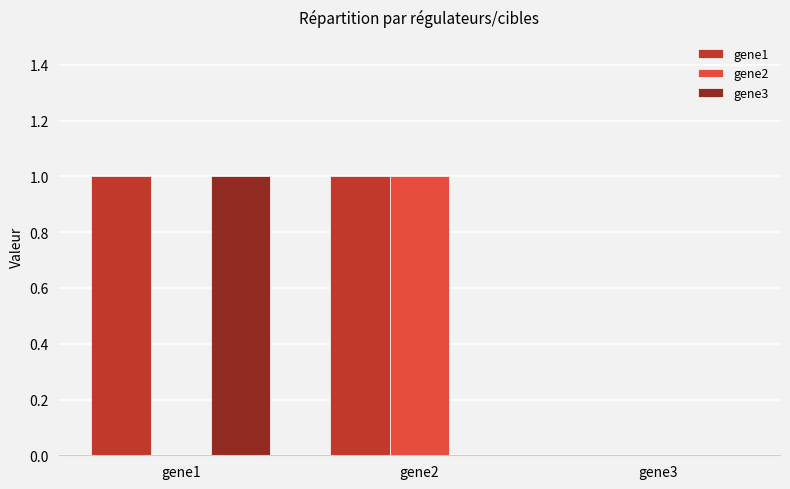

Does the chart contain stacked bars?

No